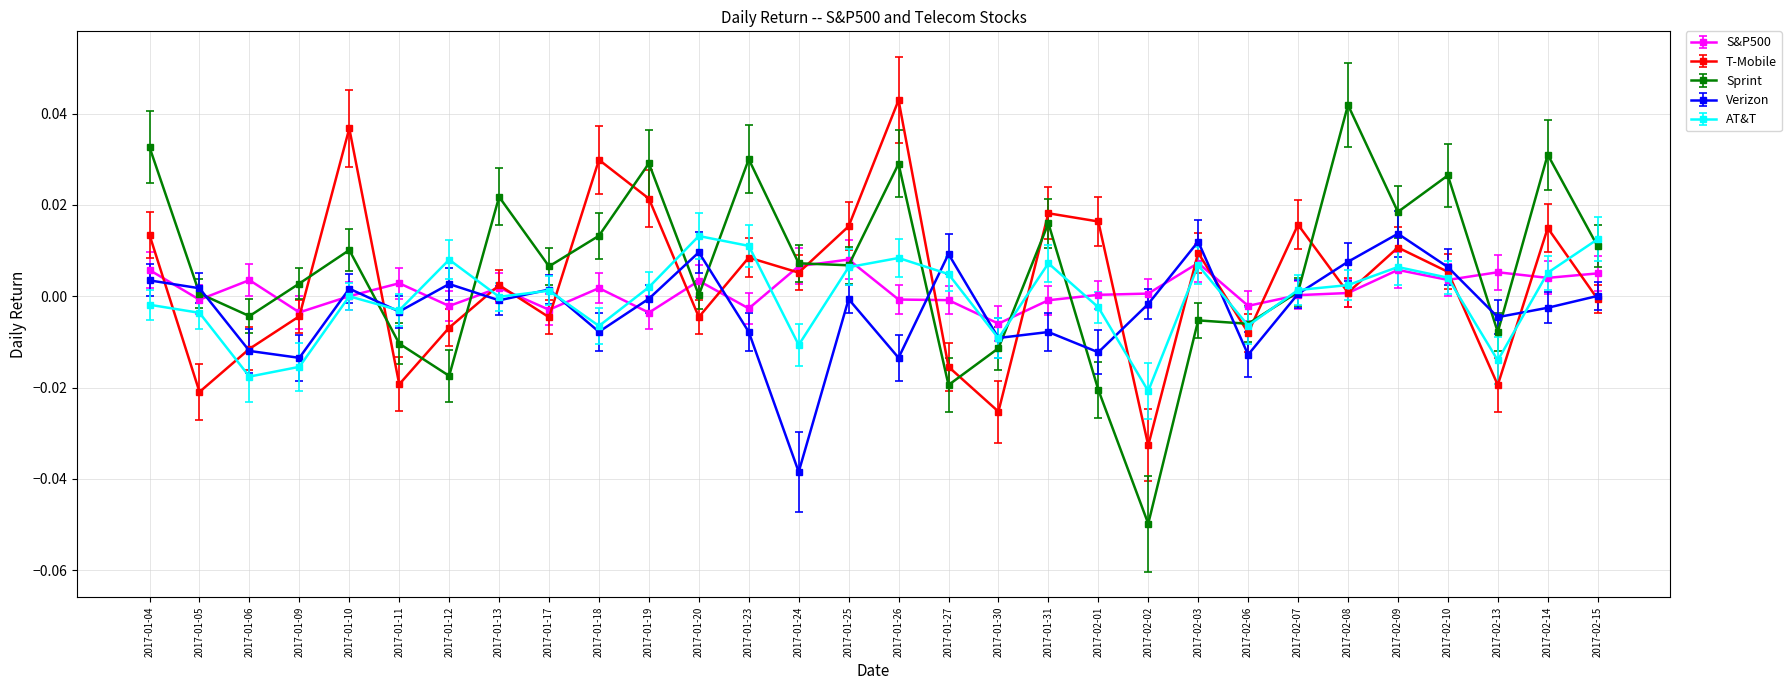

Which series has the largest range (max minus min)?

Sprint